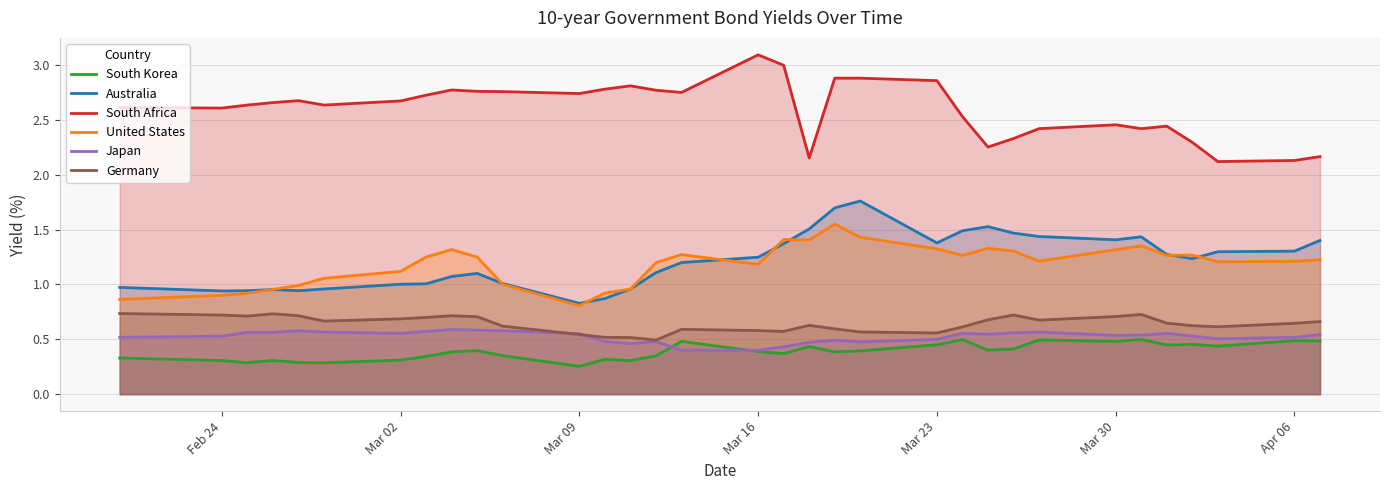

Which series has the largest total across all categories?

South Africa